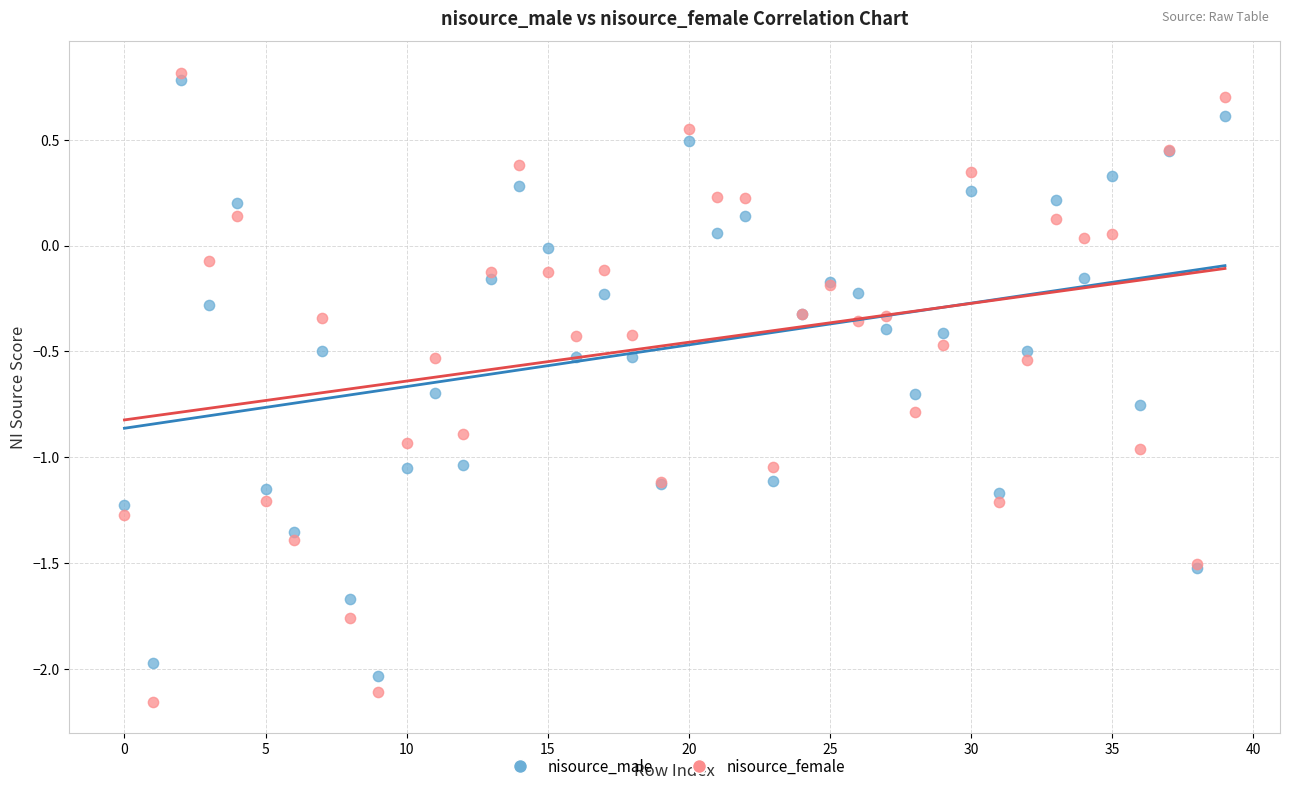

Which series has the largest Y range (max minus min)?

nisource_female